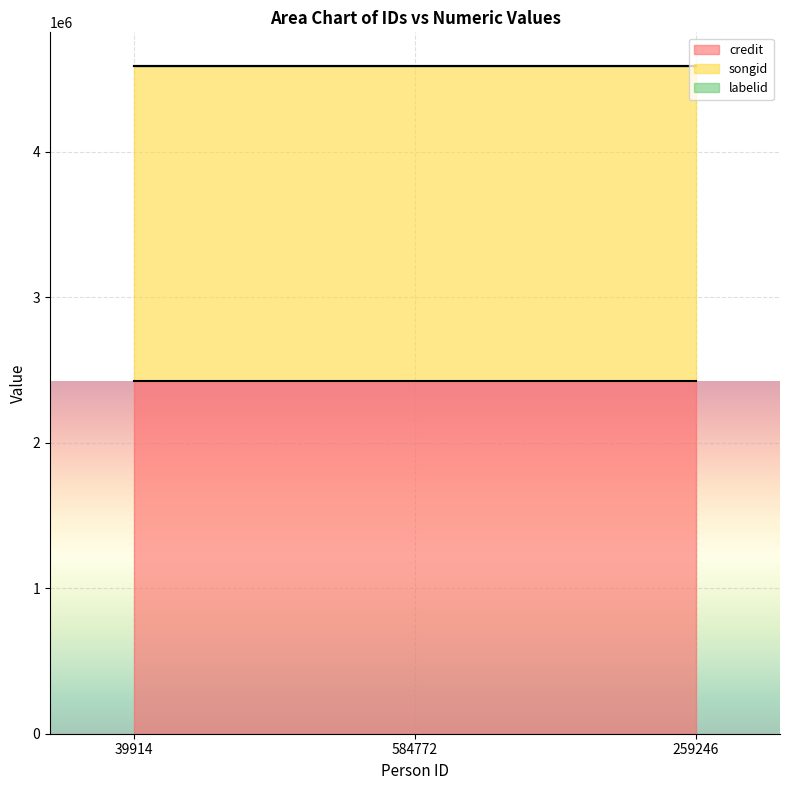

List the series in order of their peak value, lowest first.

labelid, songid, credit